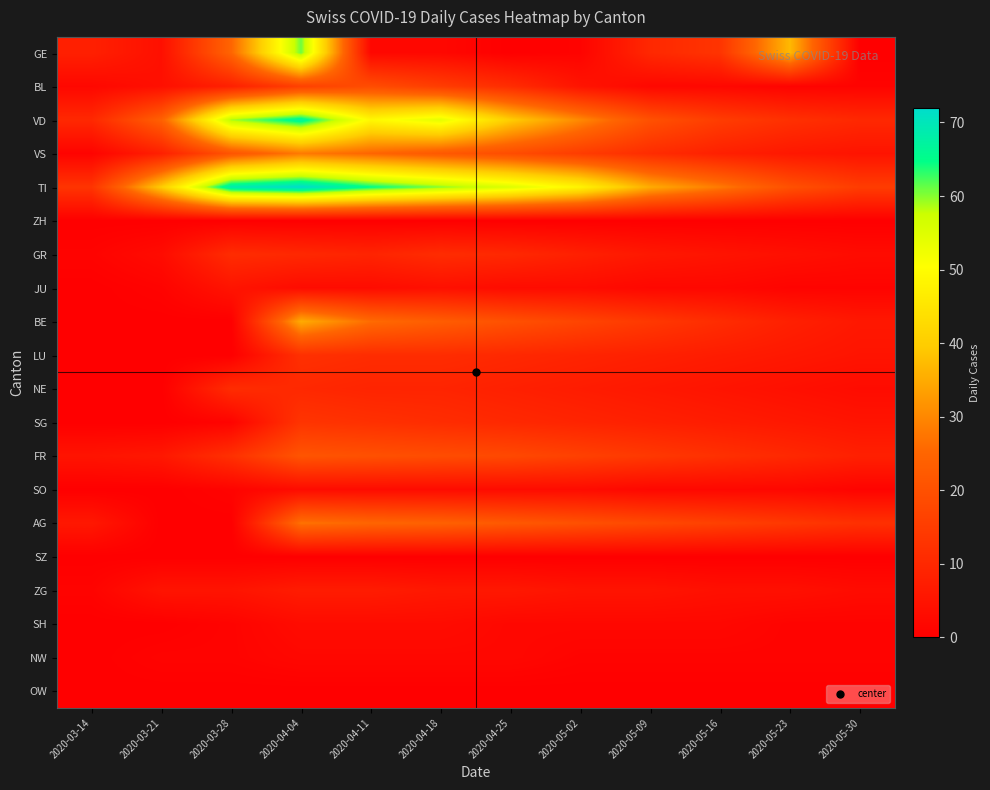

At which category is the sum across all series the highest?

2020-04-04